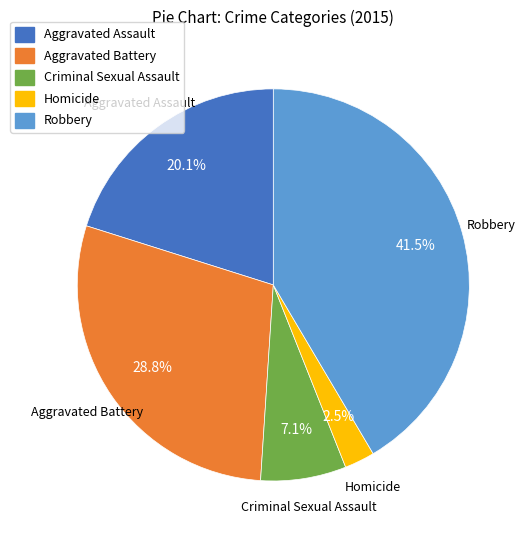

Is it true that Criminal Sexual Assault is 1% of the pie?

False